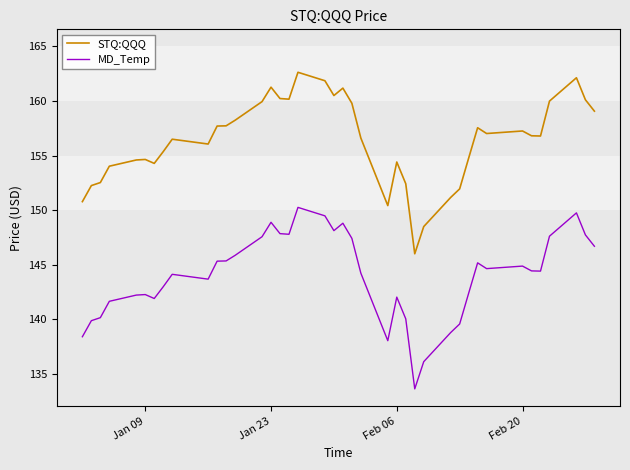

List the series in order of their overall mean, highest first.

STQ:QQQ, MD_Temp